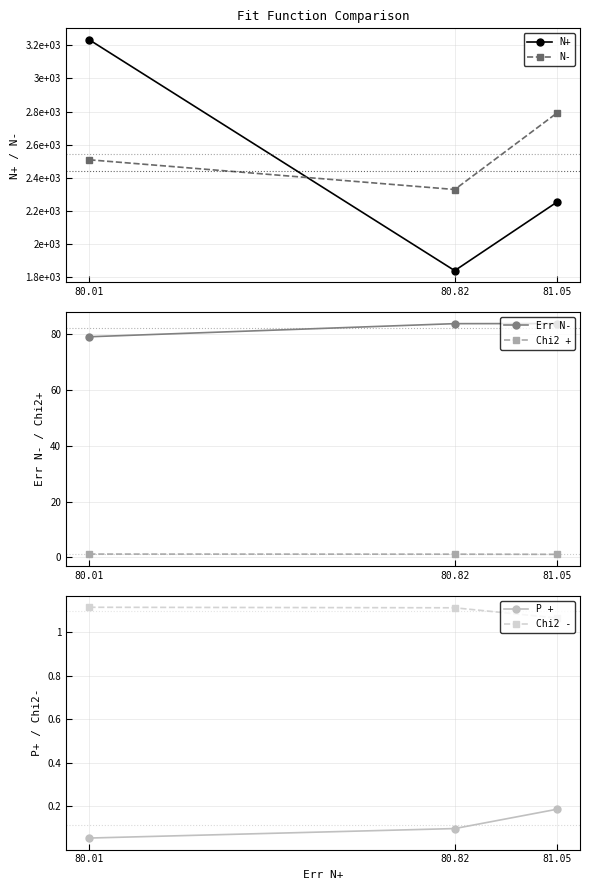

Which series changed the most between 80.82 and 81.05?

N-